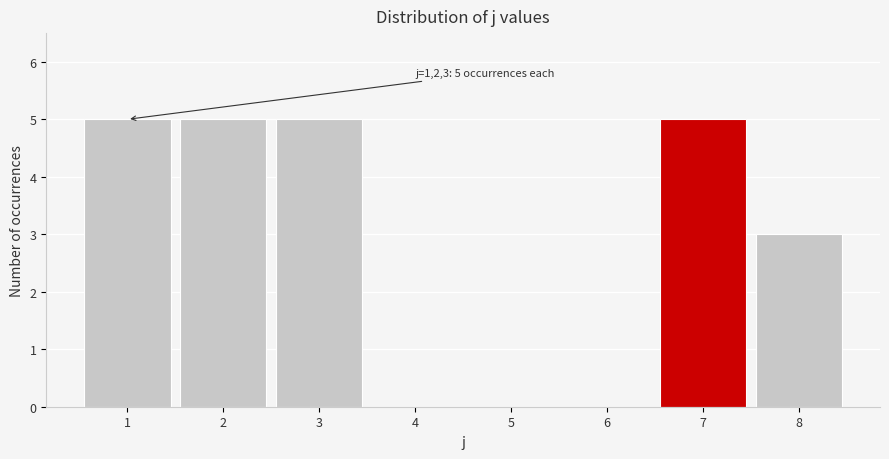

Reading left to right, transcribe all the data shown in this chart.

1=5	2=5	3=5	4=0	5=0	6=0	7=5	8=3